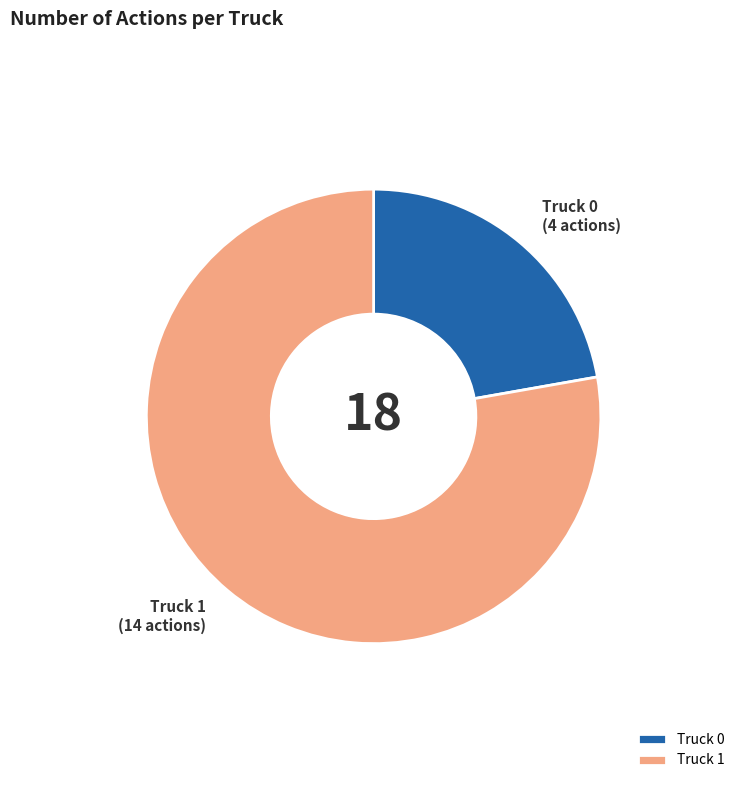

How many slices are in this pie chart?

2